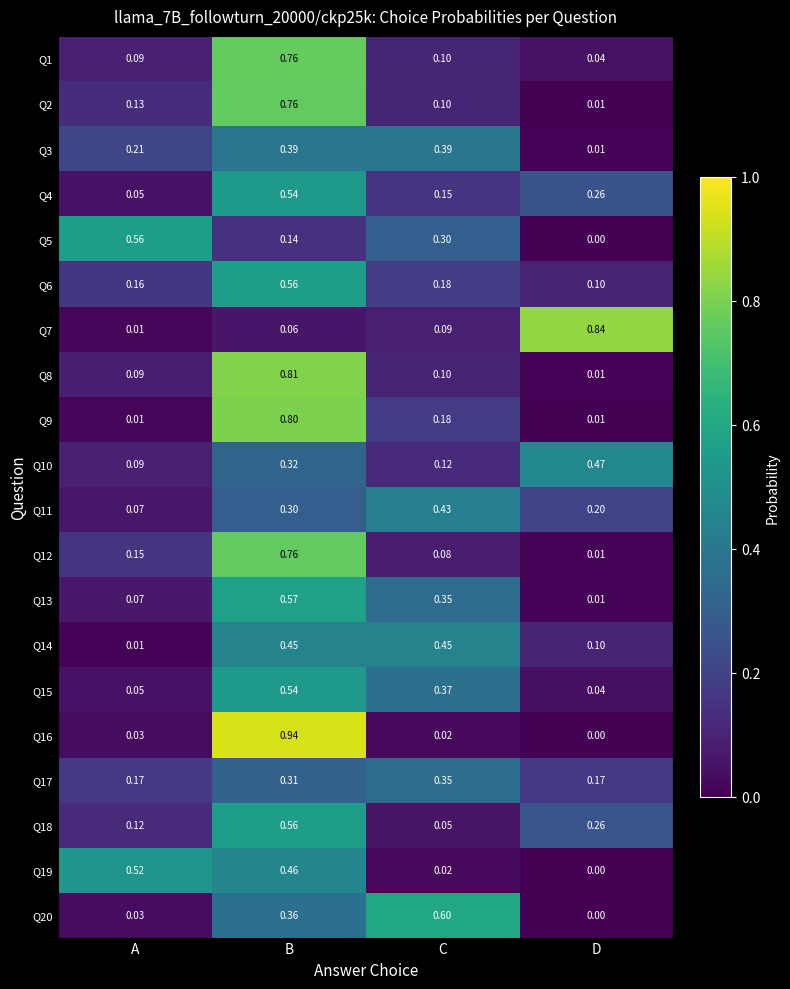

At which category is the sum across all series the highest?

B